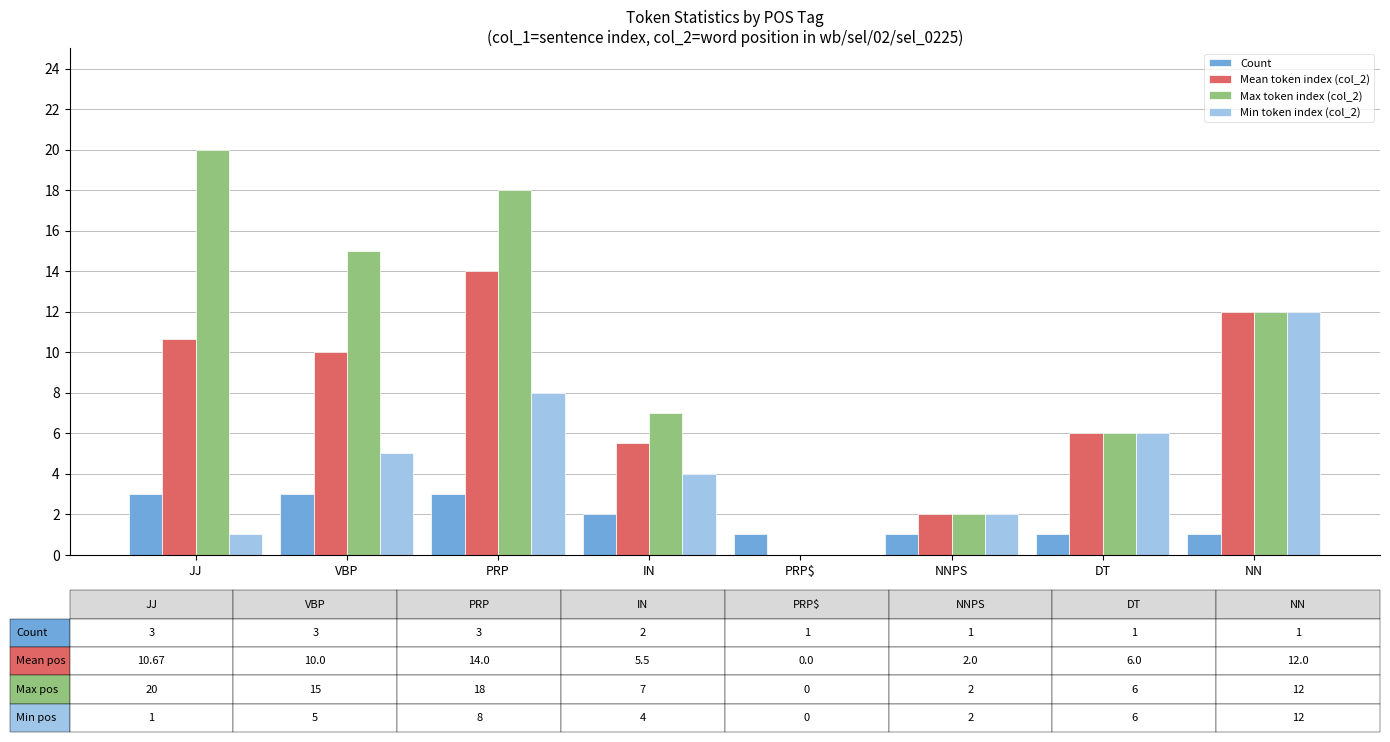

What is the sum of all Count values?

15.0